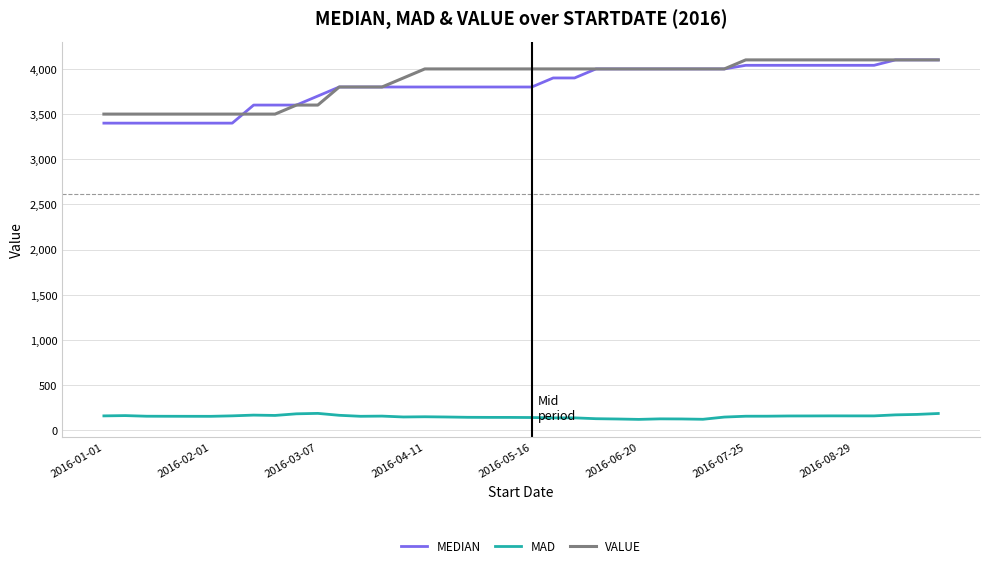

True or false: VALUE and MAD cross at least once.

False